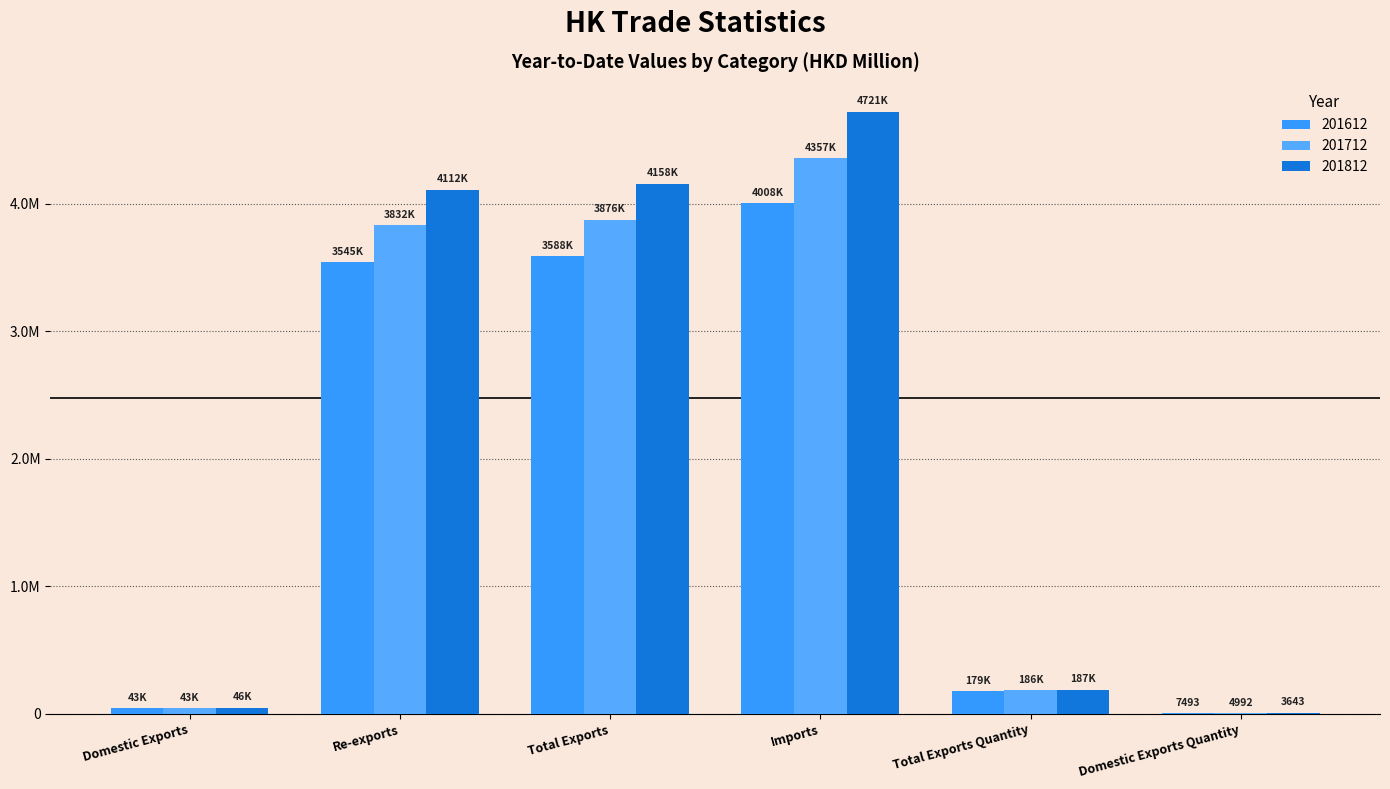

Which series has the largest range (max minus min)?

201812